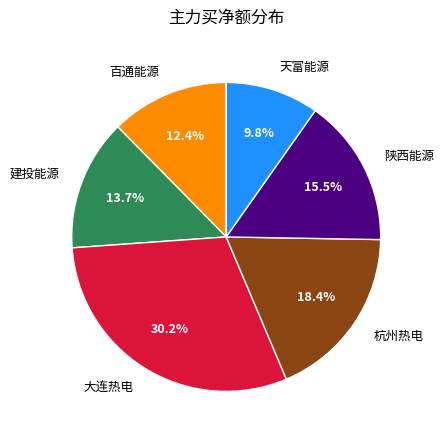

To the nearest percent, what percentage of the pie is 杭州热电?

18%